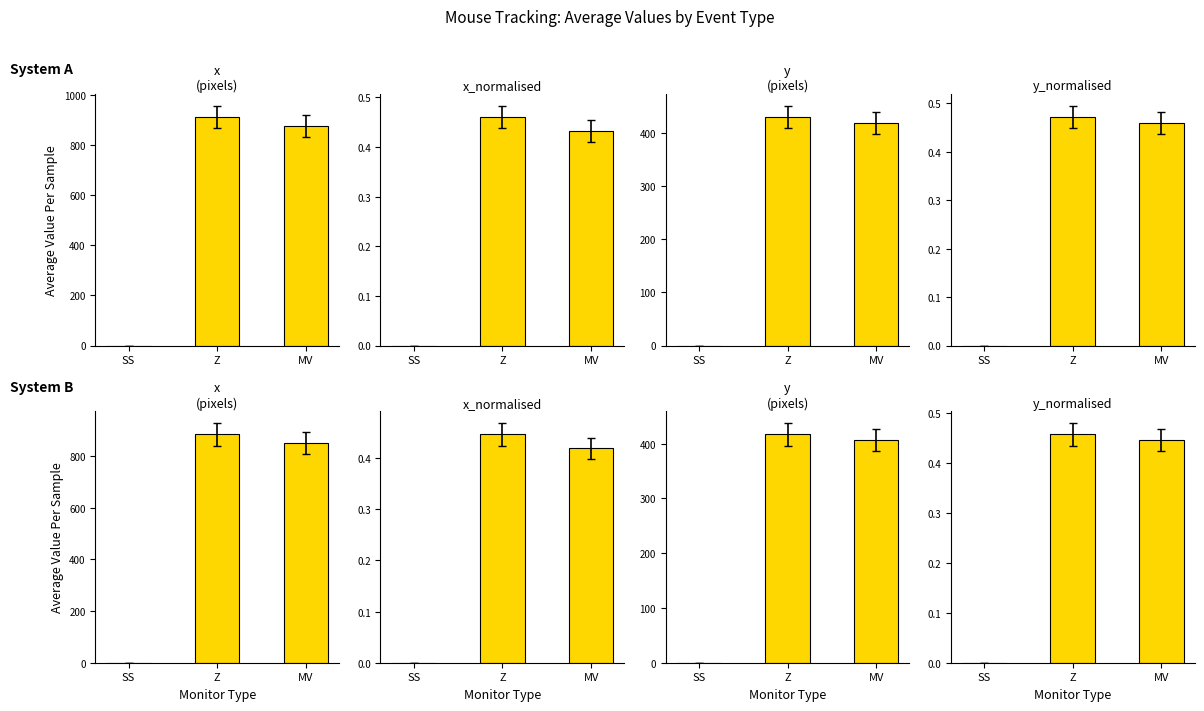

Rank the series at MV from highest to lowest value.

x
(pixels), y
(pixels), y_normalised, x_normalised